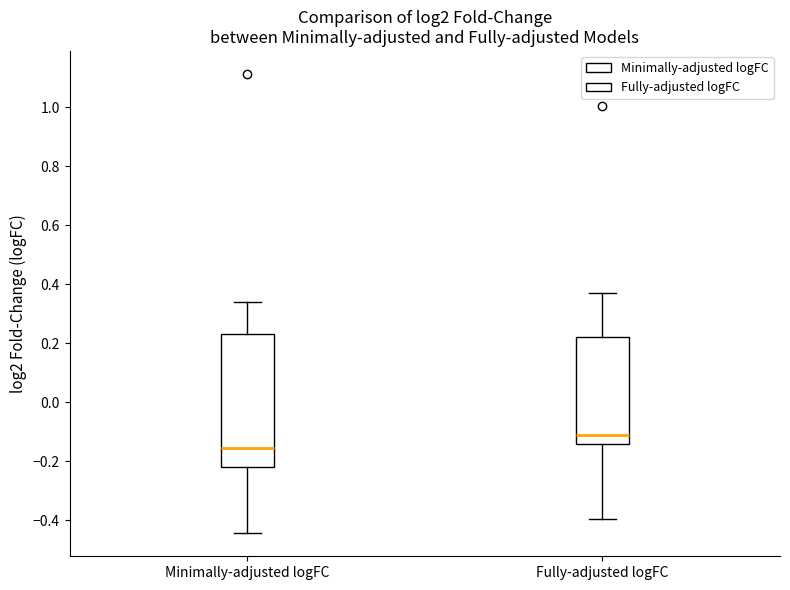

Which box has the highest median line?

Fully-adjusted logFC